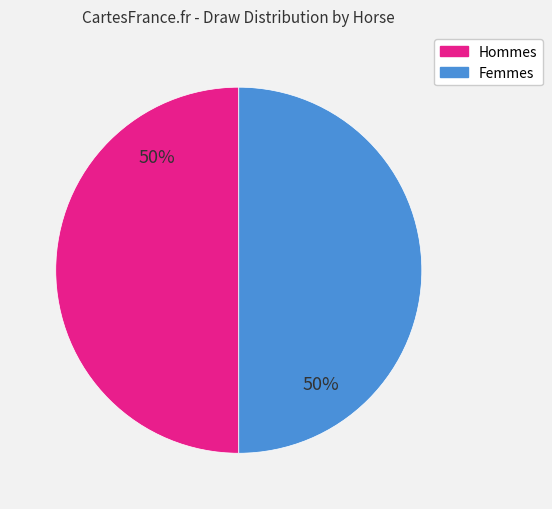

To the nearest percent, what is the average slice percentage?

50%